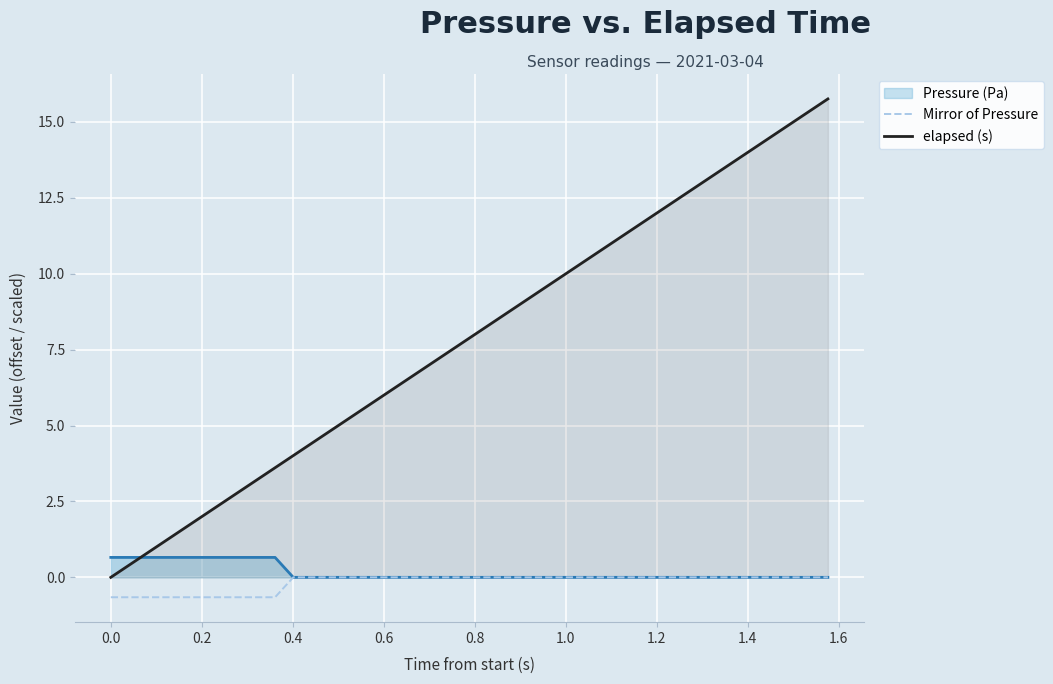

True or false: elapsed (s) and Mirror of Pressure intersect in this chart.

False